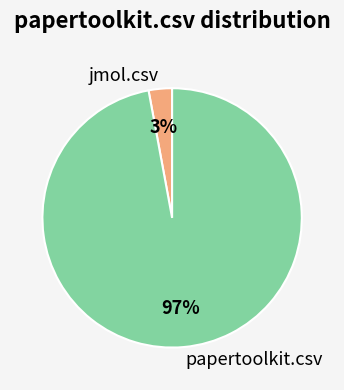

Is there any slice that represents more than half of the pie?

Yes